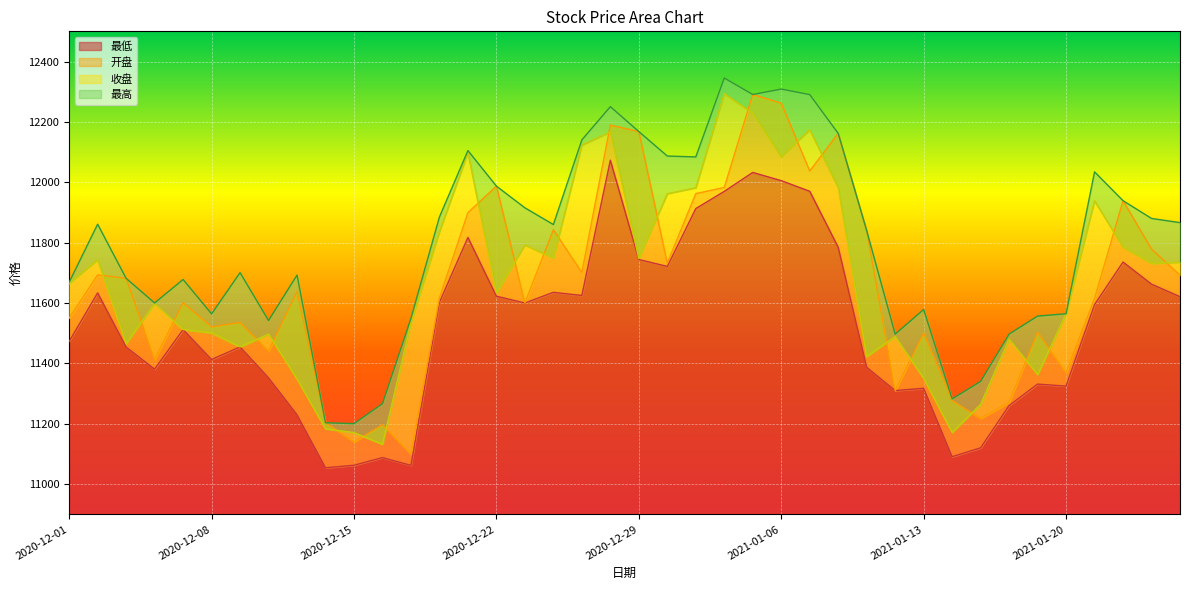

Which has a higher value, 2020-12-02 or 2020-12-29?

2020-12-29